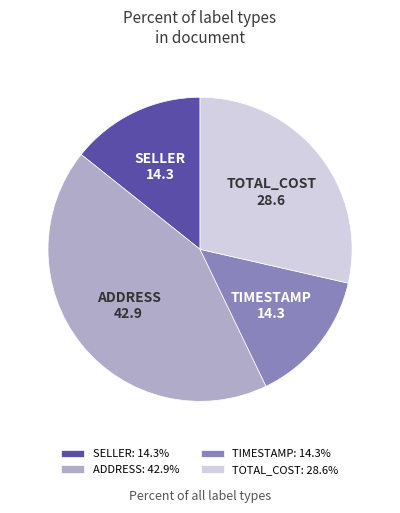

Approximately how many times larger is the value at SELLER compared to TOTAL_COST?

0.5